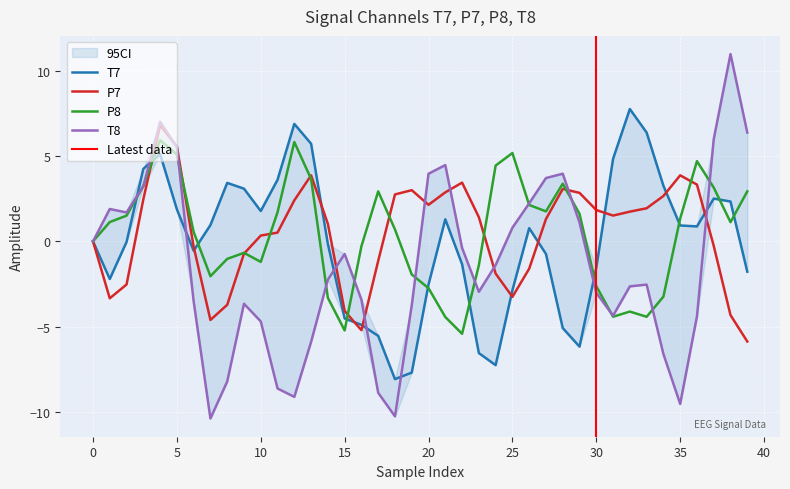

At which category does P7 reach its first local peak?

4